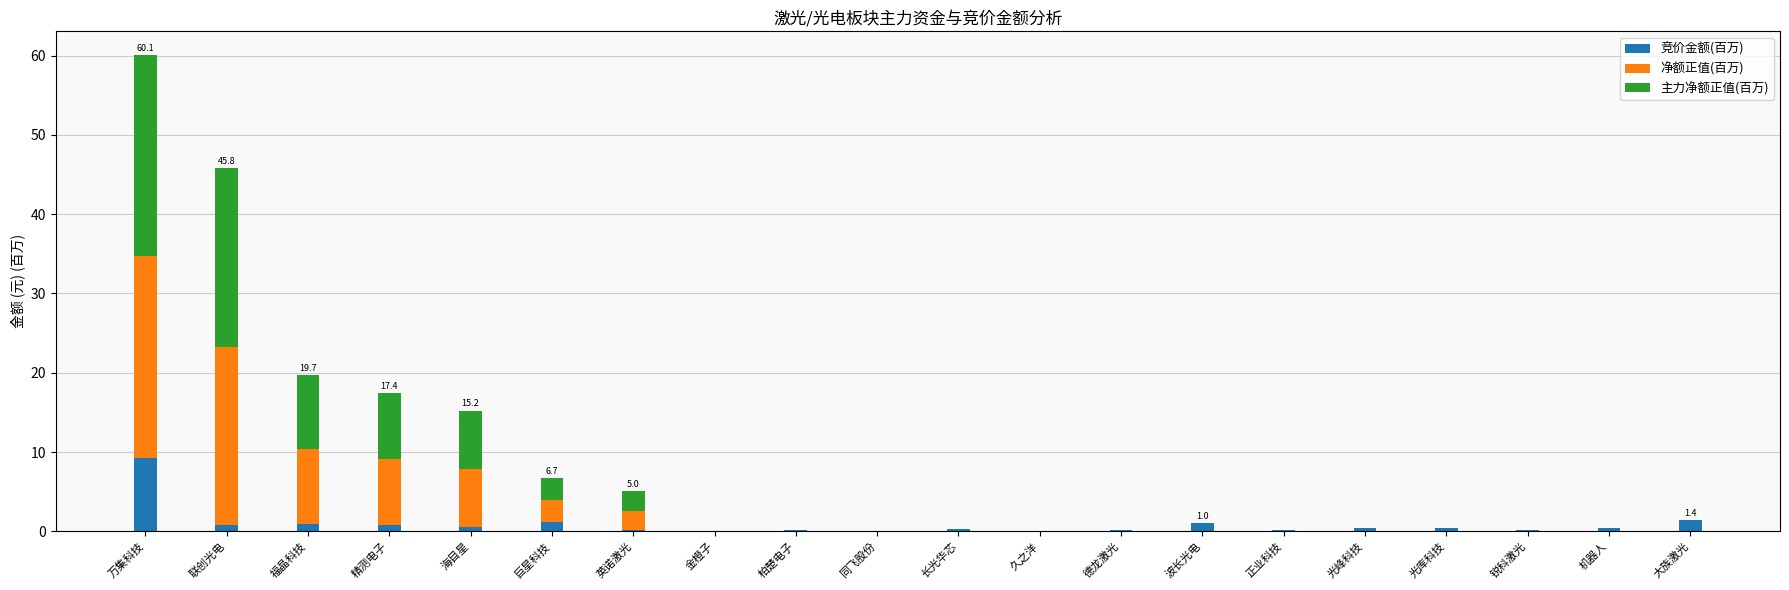

At which category is the sum across all series the highest?

万集科技